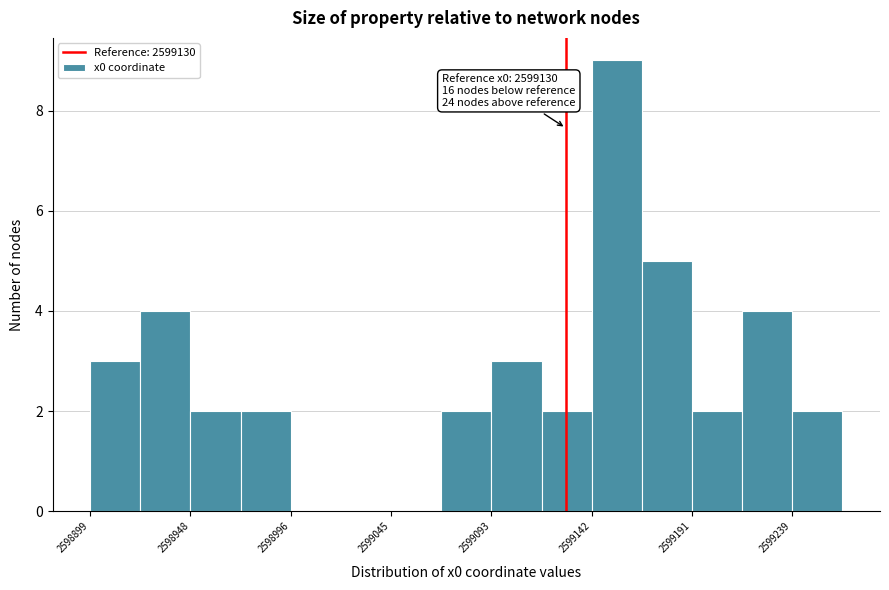

Over which range of the x-axis is the bar tallest?

2599140 to 2599165